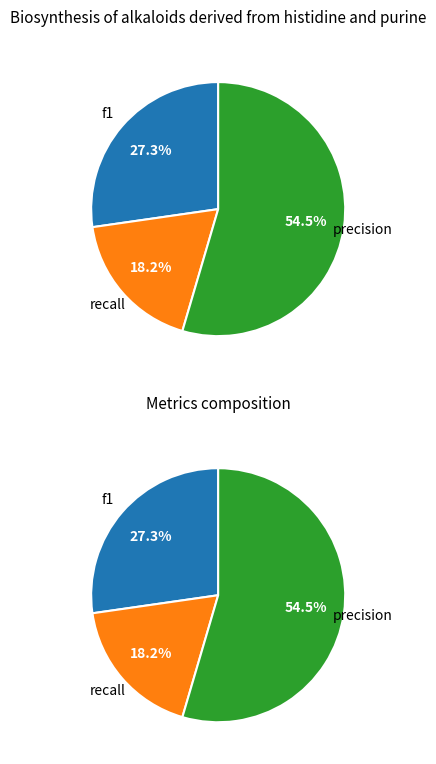

To the nearest percent, what is the difference between the largest and smallest slice percentages?

36%